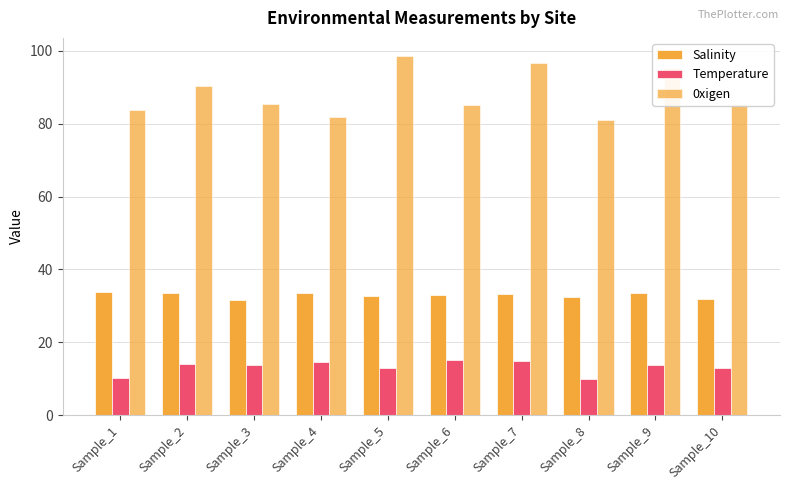

How many bars are there in total?

30